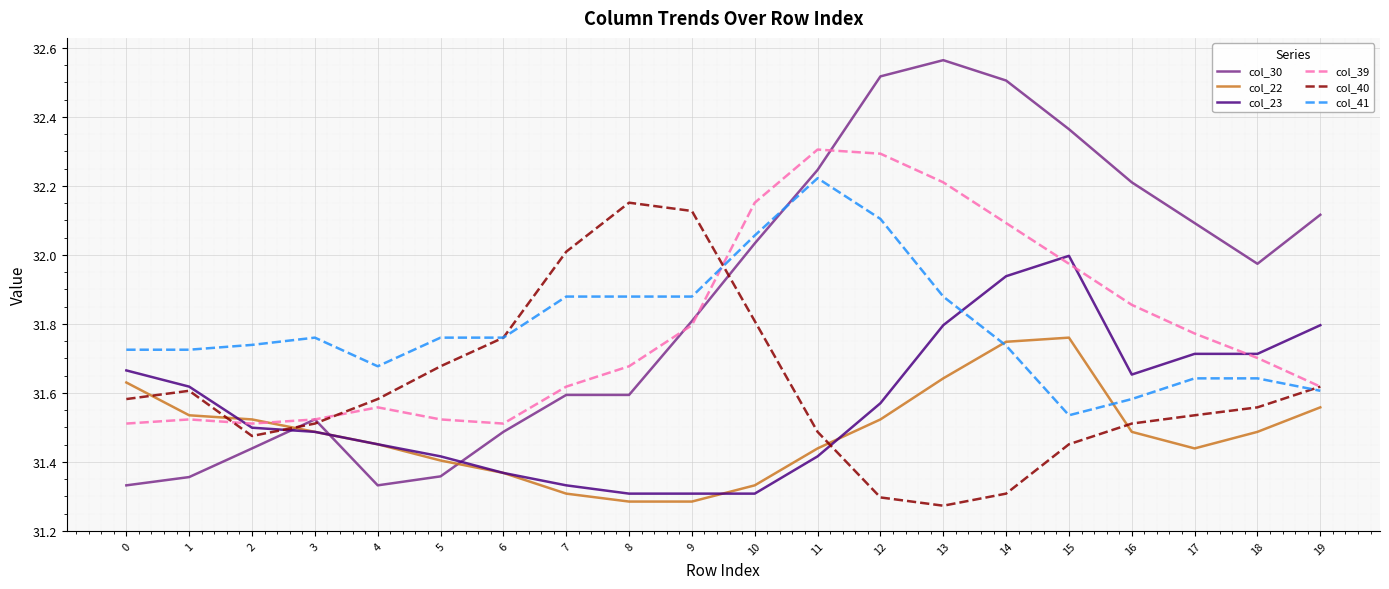

True or false: col_23 has a value of 31.7 at 0.

True